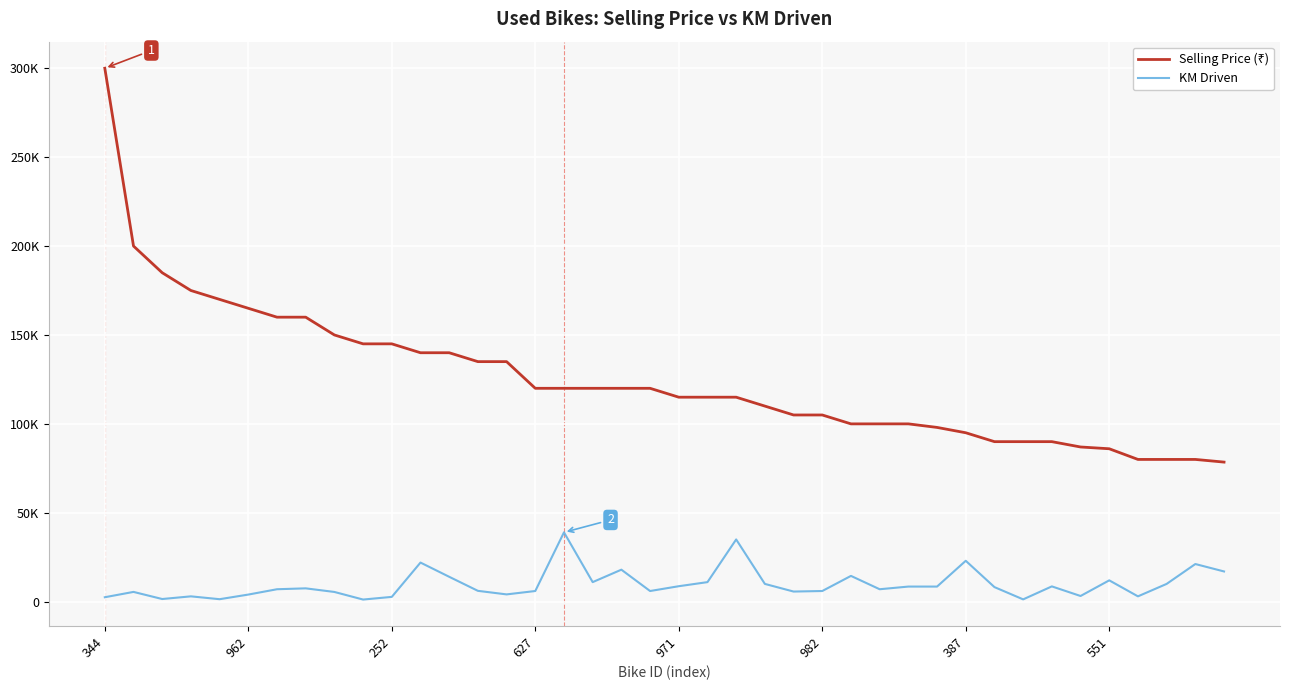

What is the average value of the Selling Price (₹) series?

125612